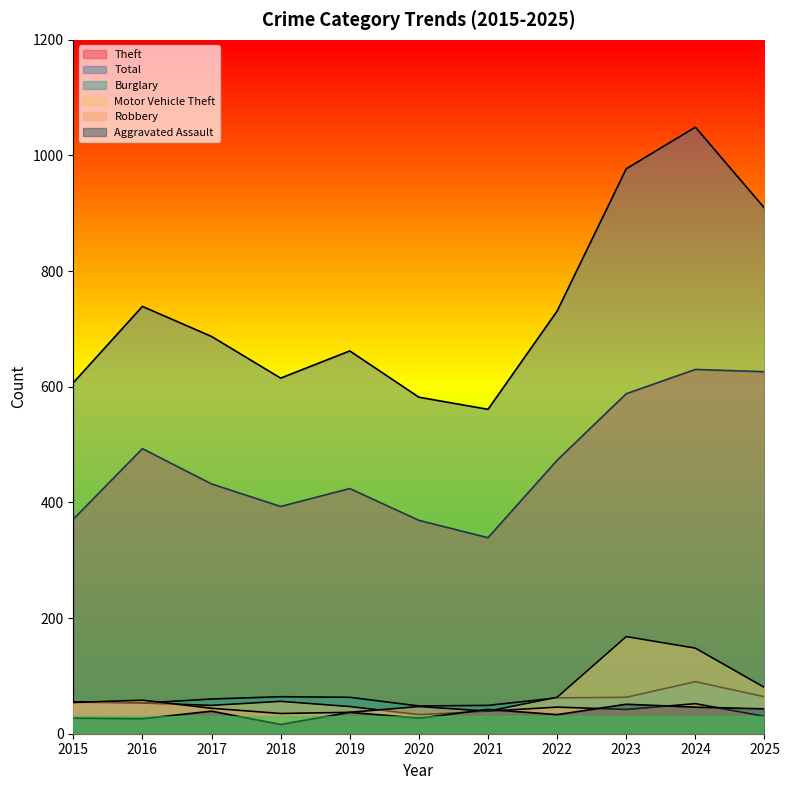

What is the value of the Aggravated Assault point at the 2nd from the left?

26